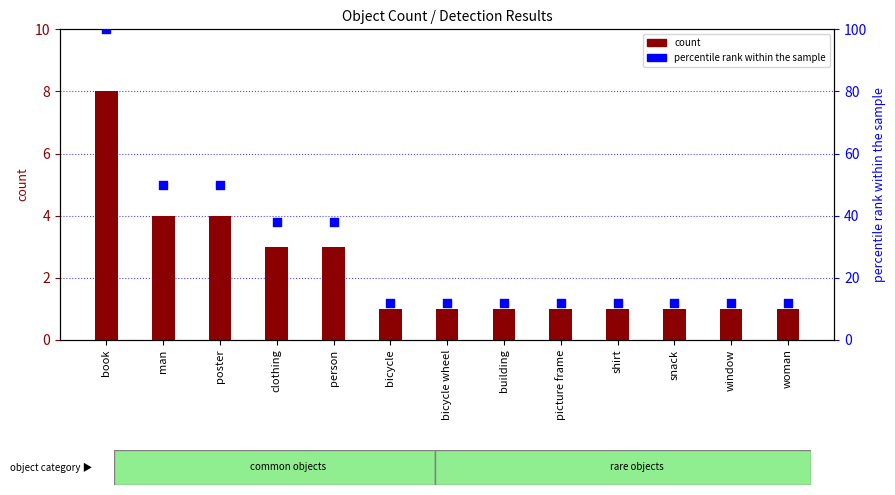

Which series reaches the minimum Y coordinate?

count